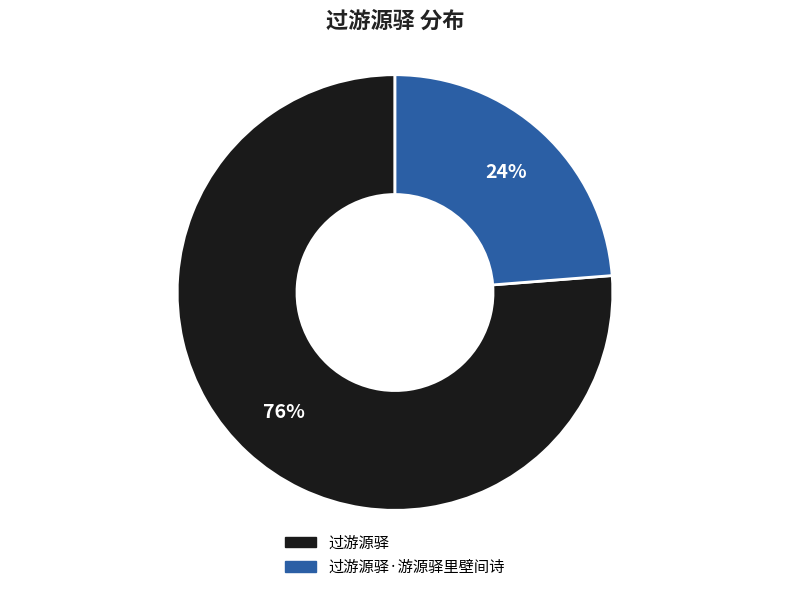

Is there any slice that represents more than half of the pie?

Yes